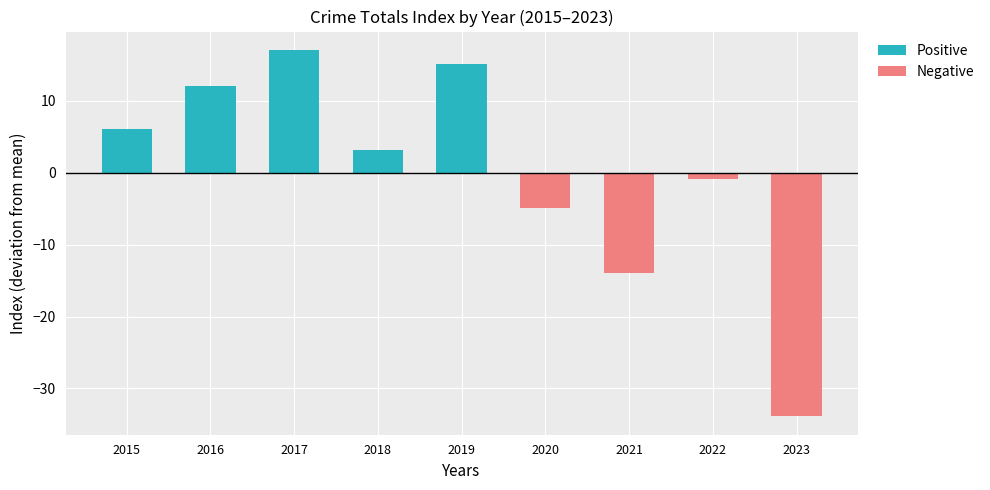

List the labels in order of Negative value, largest first.

2015, 2016, 2017, 2018, 2019, 2022, 2020, 2021, 2023